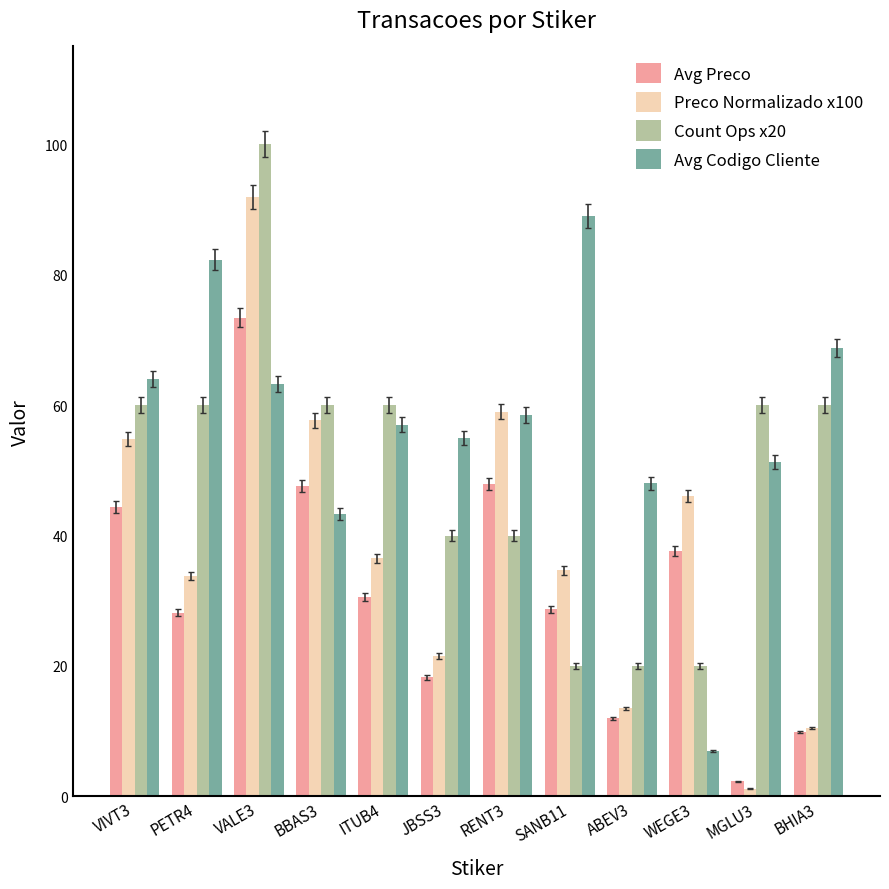

Which category has the highest value in the Avg Codigo Cliente series?

SANB11